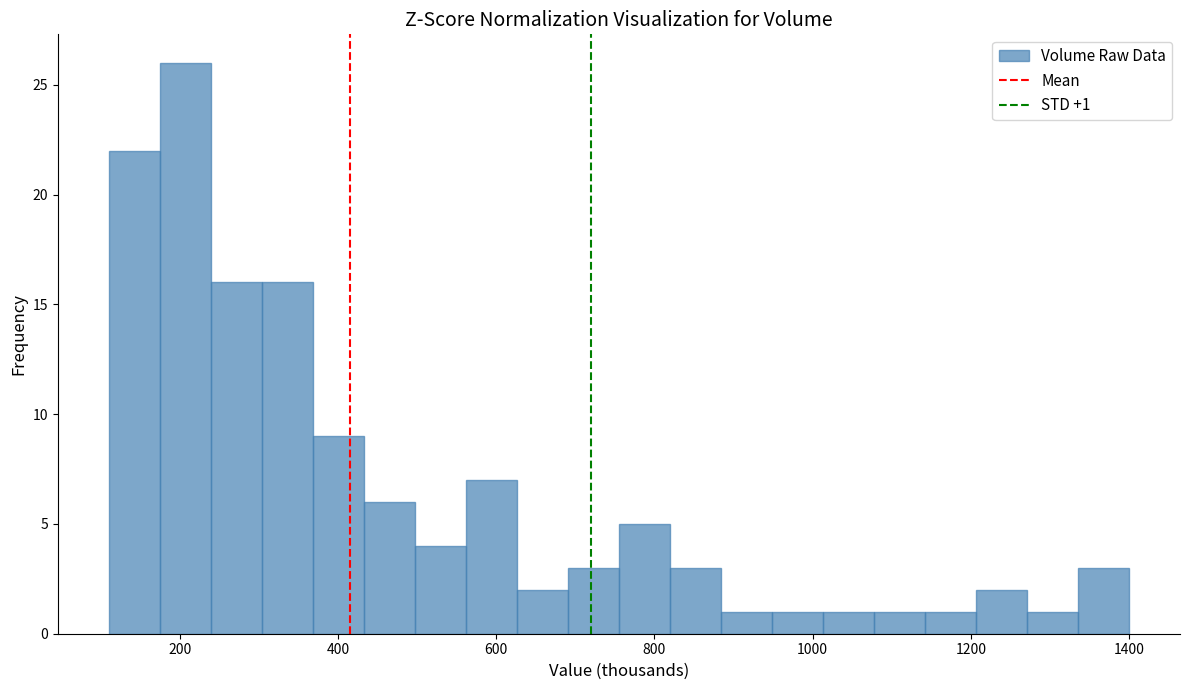

Around what value on the x-axis is the tallest bar? Give the approximate position of its centre, as read against the axis.

200